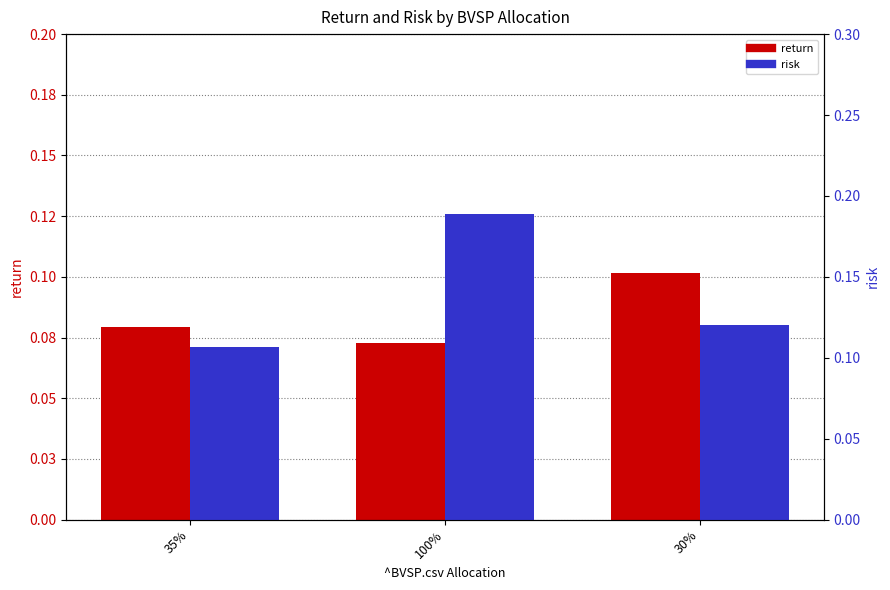

At which label does risk reach its peak?

100%